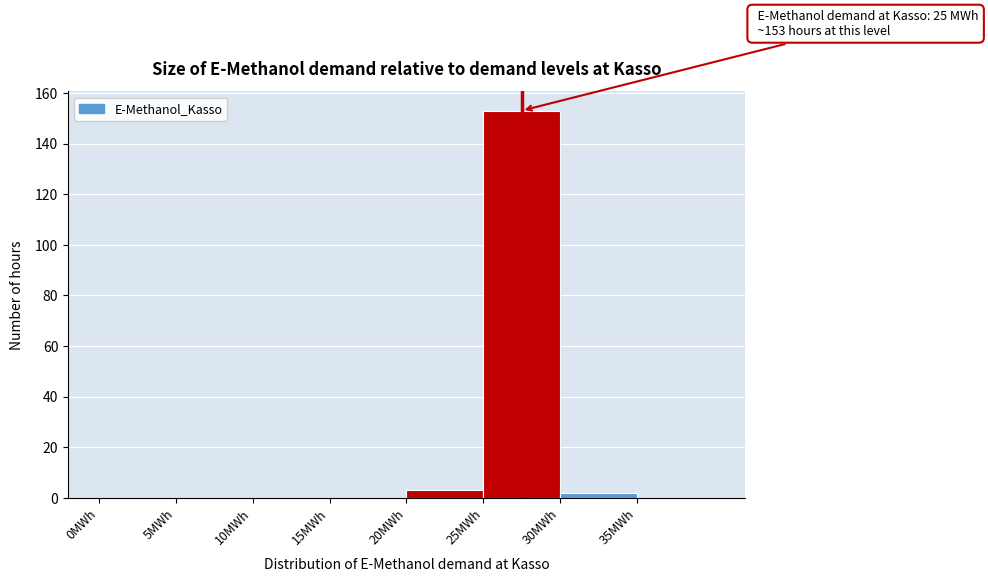

Which range on the x-axis has the tallest bar?

25 to 30